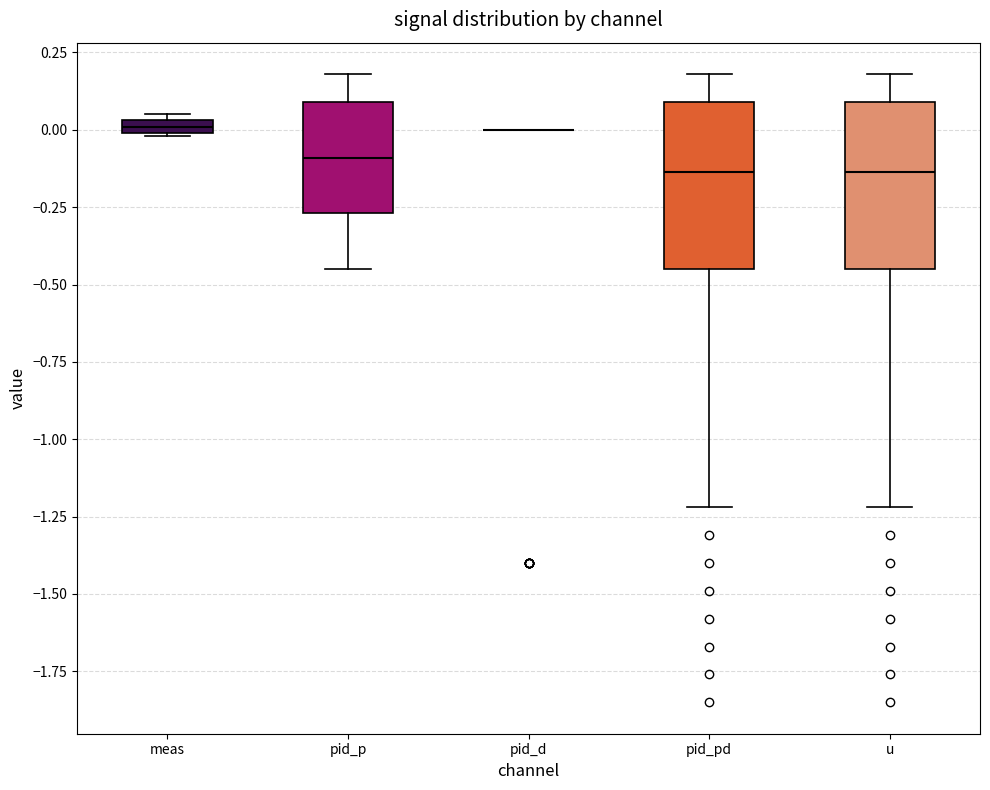

Where does the median line of the box for pid_pd sit on the y-axis? The values are not printed on the chart, so give them approximately, as read against the axis.

-0.15